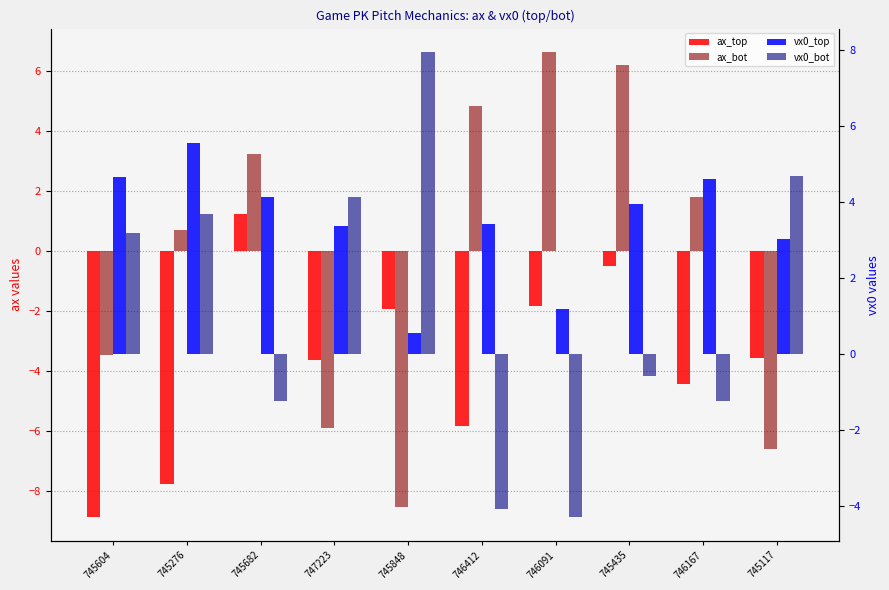

True or false: vx0_bot has a value of -4.1 at 746412.

True